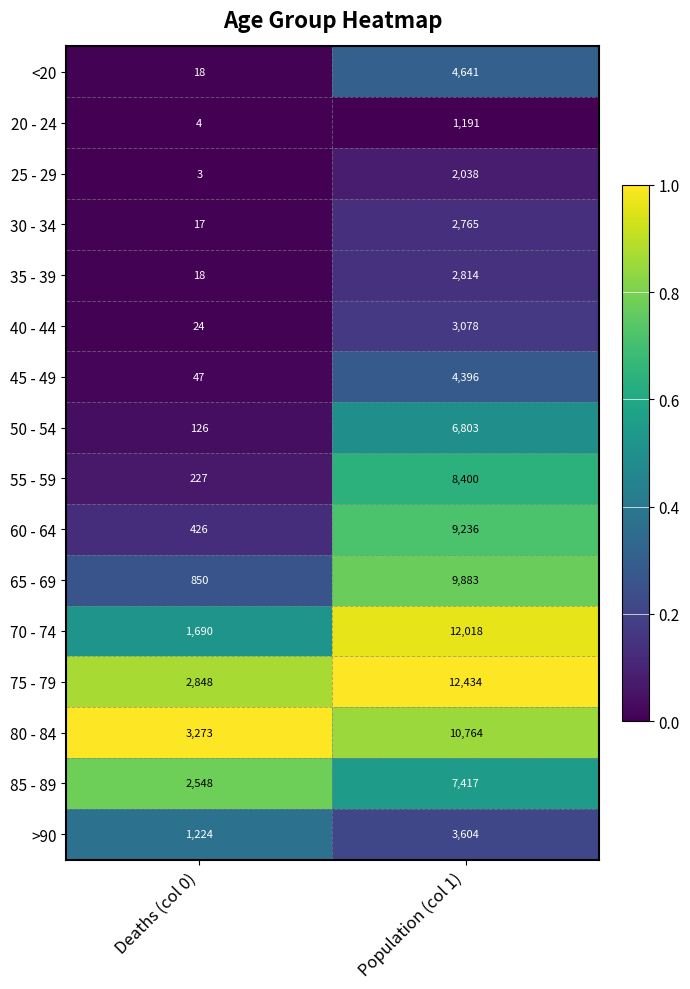

Which series has the largest range (max minus min)?

70 - 74